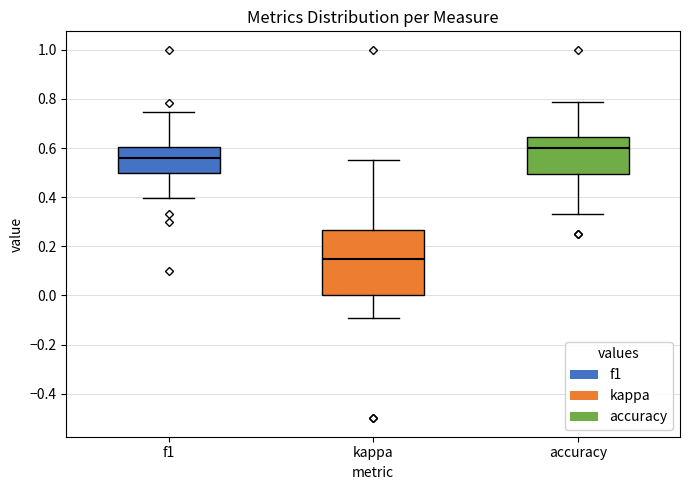

Reading left to right, read every box against the y-axis: the position of its median line, the range the box covers, and the ends of its whiskers. The values are not printed on the chart, so give them approximately, as read against the axis.

f1: median 0.56, box 0.50 to 0.60, whiskers 0.40 to 0.74
kappa: median 0.14, box 0.00 to 0.26, whiskers -0.10 to 0.56
accuracy: median 0.60, box 0.50 to 0.64, whiskers 0.34 to 0.78